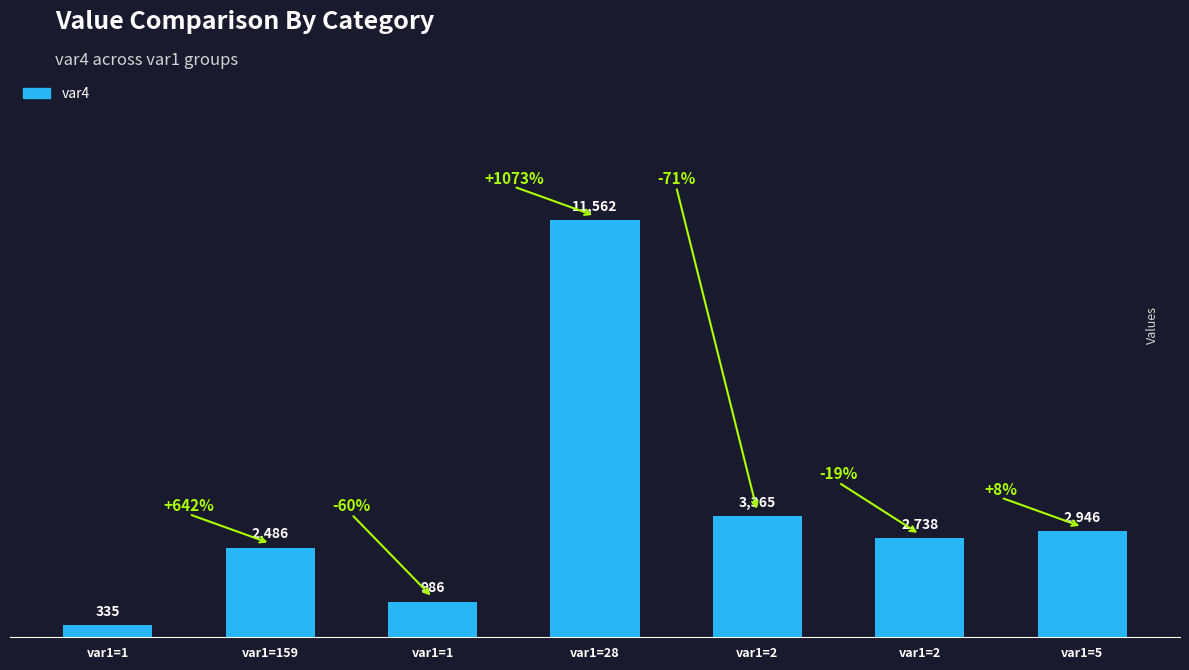

What is the smallest value displayed?

335